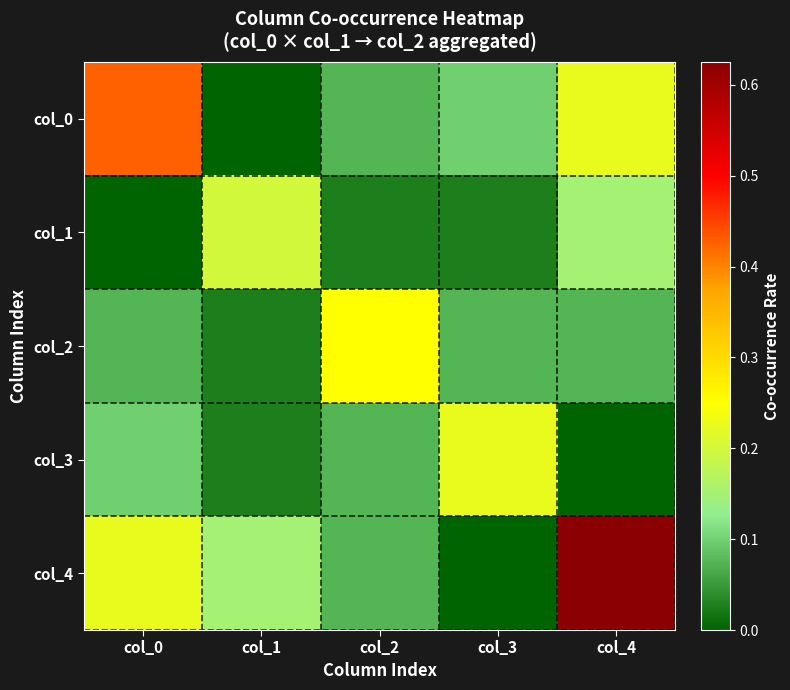

Rank the series by their maximum value, from highest to lowest.

col_4, col_0, col_2, col_3, col_1